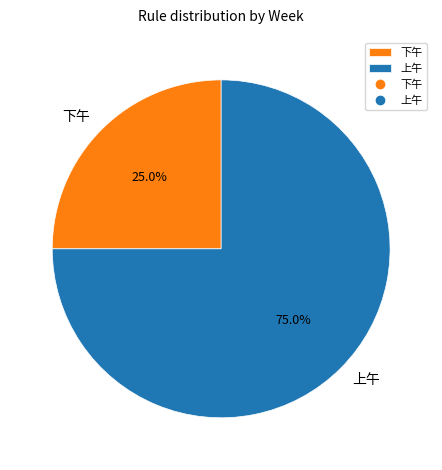

Does any single category account for the majority?

Yes